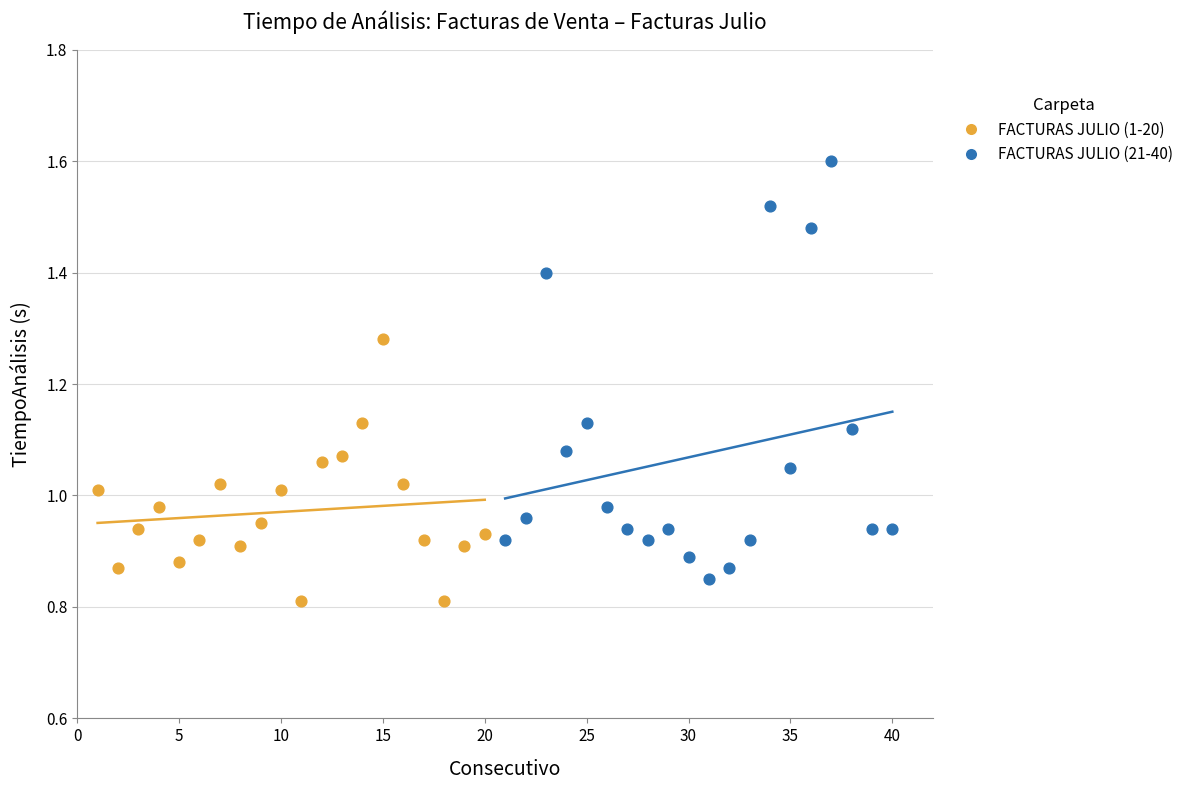

Which series has the widest spread of Y values?

FACTURAS JULIO (21-40)